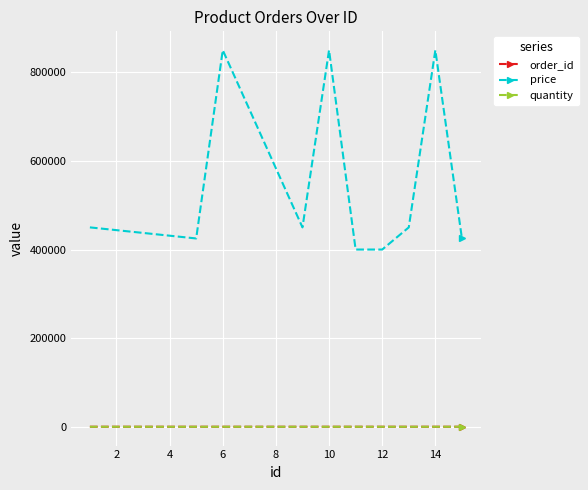

Which series has the widest spread of values?

price